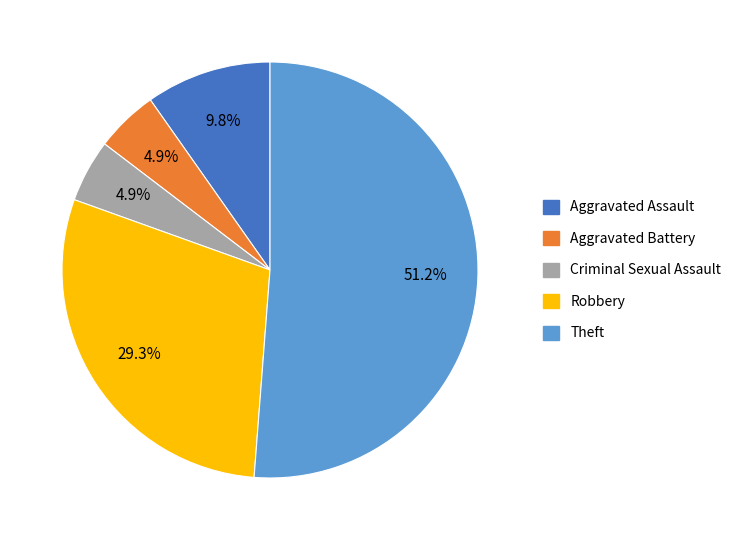

Approximately how many times larger is the value at Aggravated Assault compared to Criminal Sexual Assault?

2.0